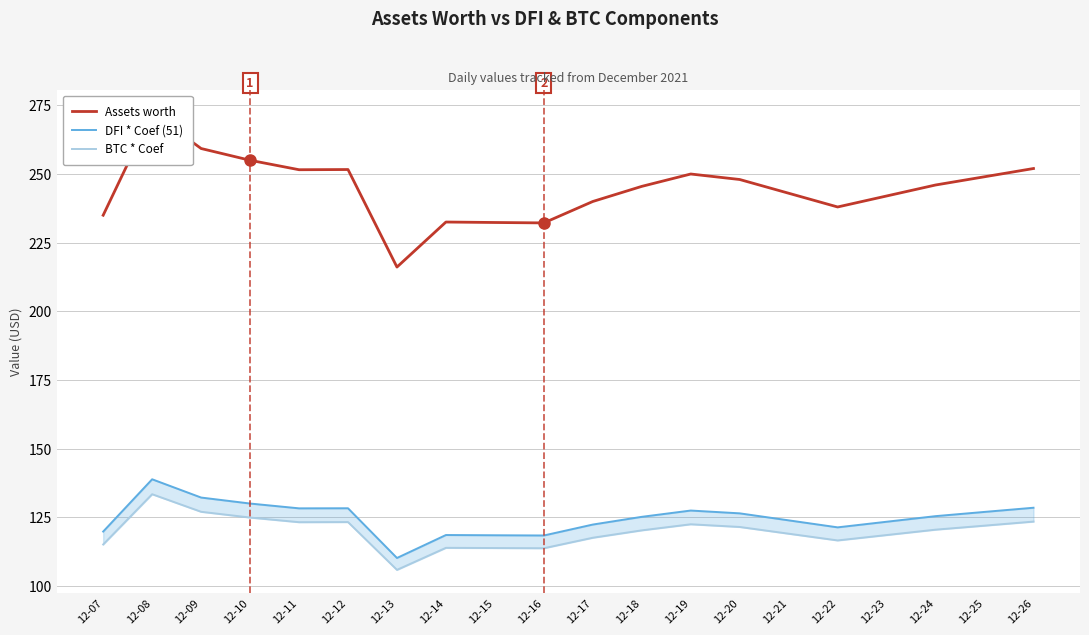

Reading left to right, list all the values displayed in this chart.

Assets worth: 235.0	272.3	259.3	255.0	251.6	251.6	216.1	232.5	232.3	232.2	240.0	245.5	250.0	248.0	243.0	238.0	242.0	246.0	249.0	252.0
DFI * Coef (51): 119.8	138.9	132.2	130.1	128.3	128.3	110.2	118.6	118.5	118.4	122.4	125.2	127.5	126.5	123.9	121.4	123.4	125.5	127.0	128.5
BTC * Coef: 115.2	133.4	127.0	125.0	123.3	123.3	105.9	113.9	113.8	113.8	117.6	120.3	122.5	121.5	119.1	116.6	118.6	120.5	122.0	123.5